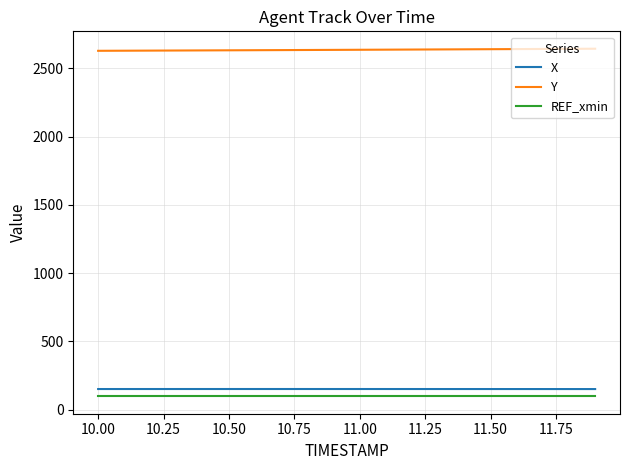

Which series has the largest total across all categories?

Y